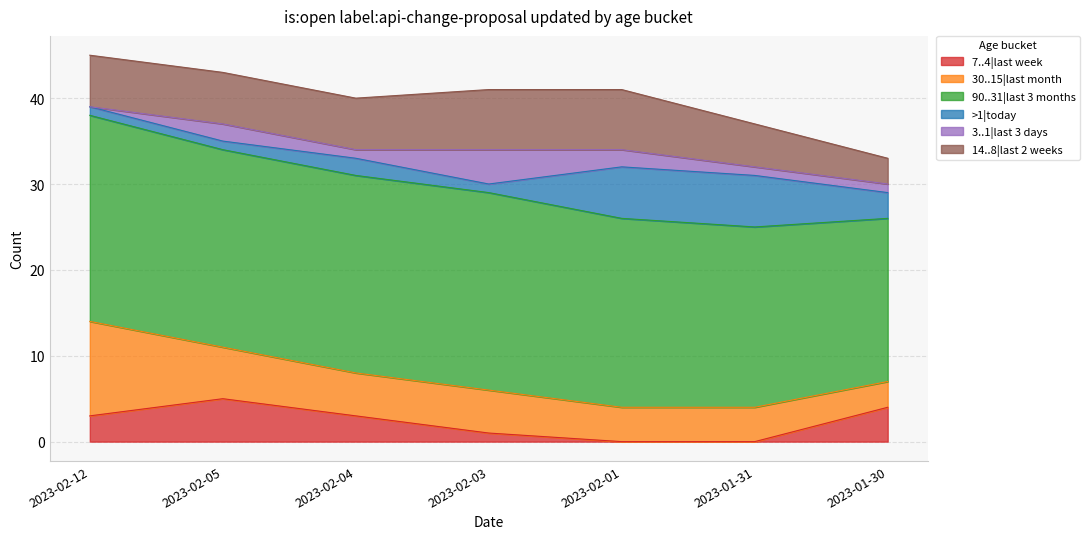

Is it true that 14..8|last 2 weeks equals 9 at 2023-02-12?

False